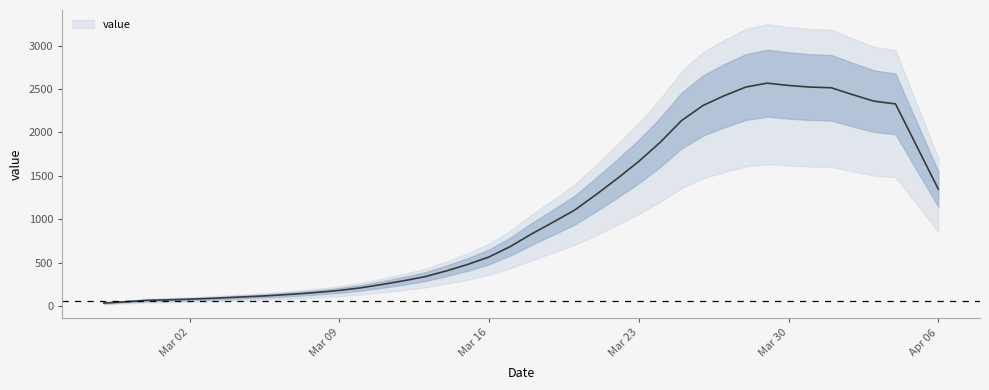

What is the greatest value displayed?

2567.0